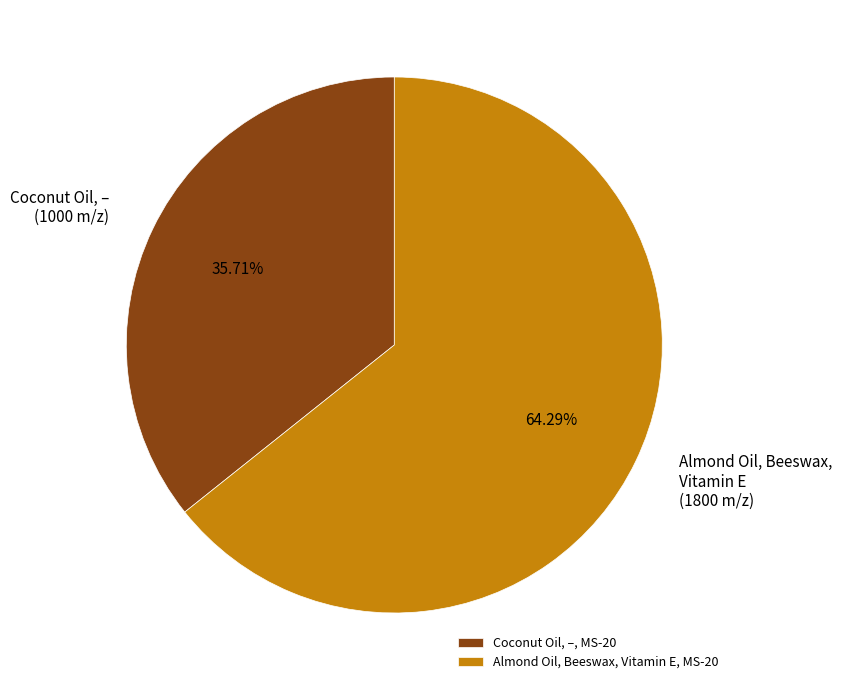

Combined, do Almond Oil, Beeswax, Vitamin E, MS-20 and Coconut Oil, –, MS-20 account for over 50%?

Yes